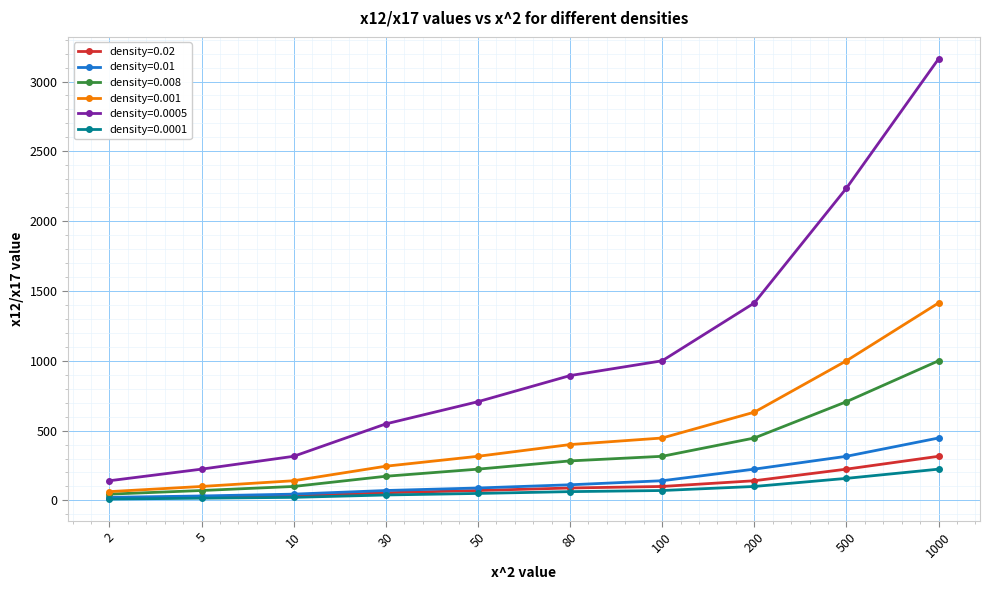

Which series changed the most between 5 and 1000?

density=0.0005